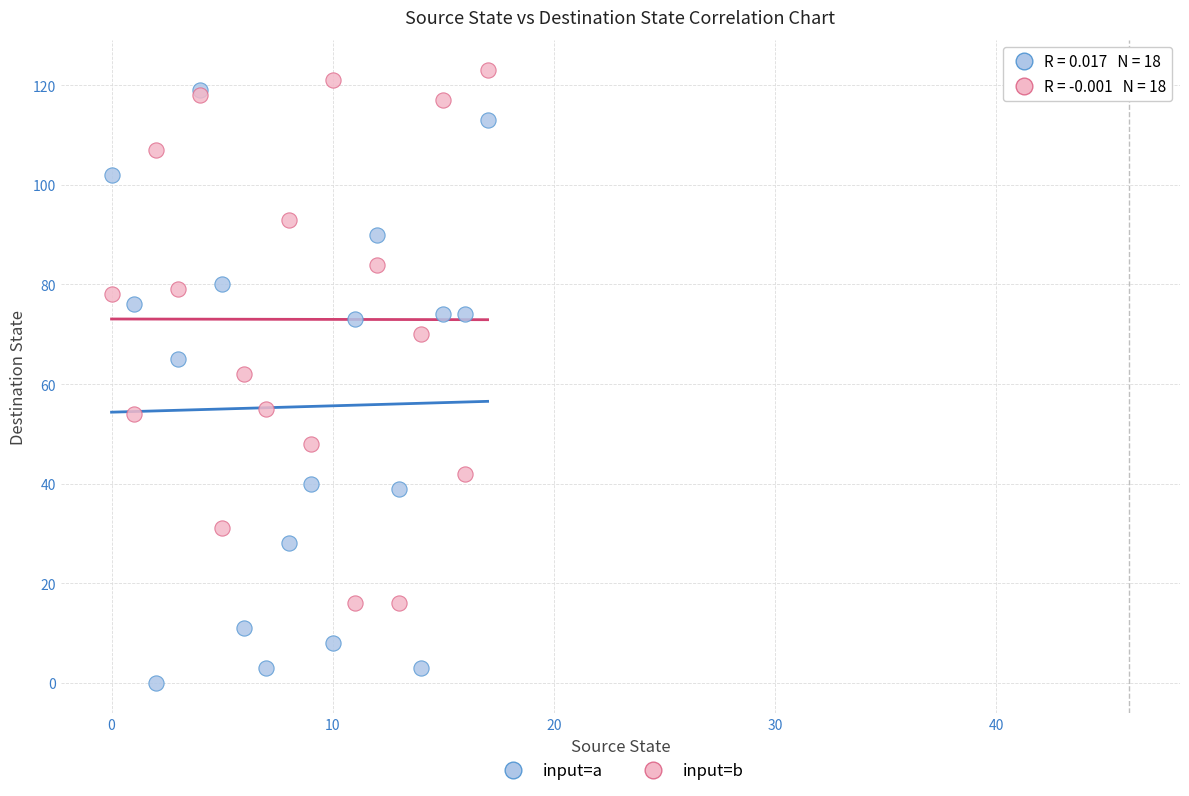

Which series has the largest Y range (max minus min)?

input=a